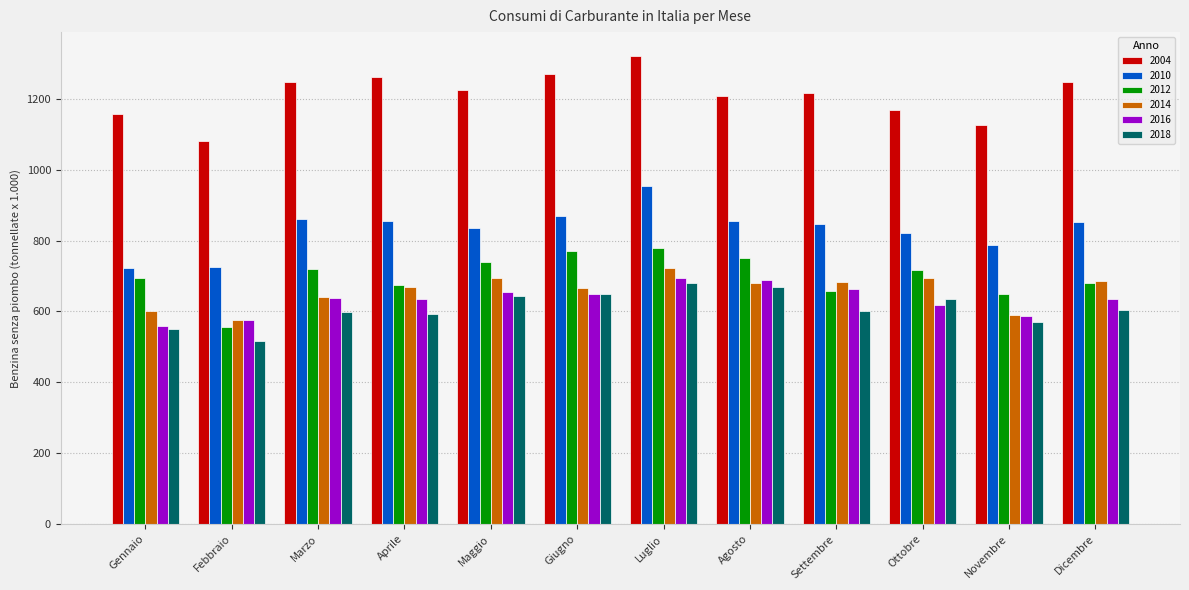

Between Gennaio and Febbraio, which series saw the biggest shift?

2012